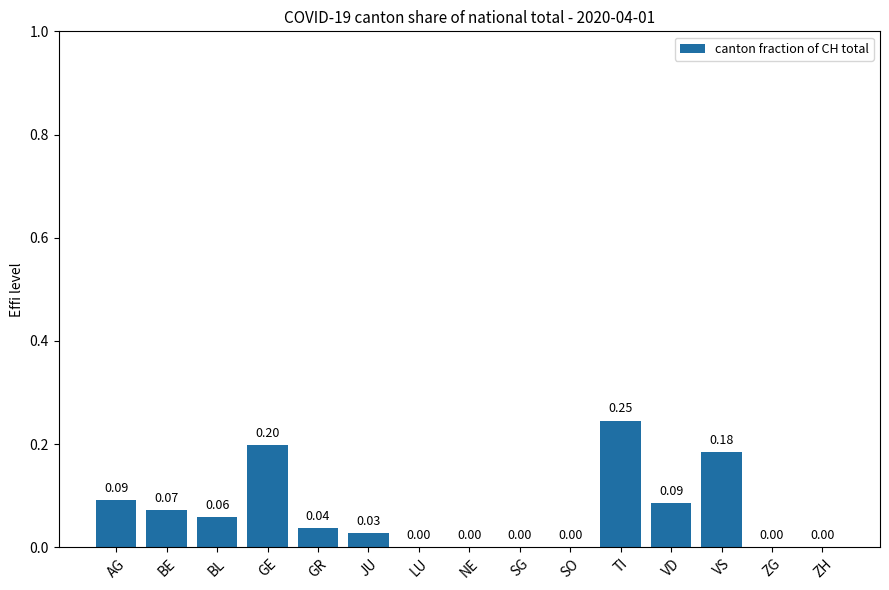

Which label corresponds to the largest value in the chart?

TI